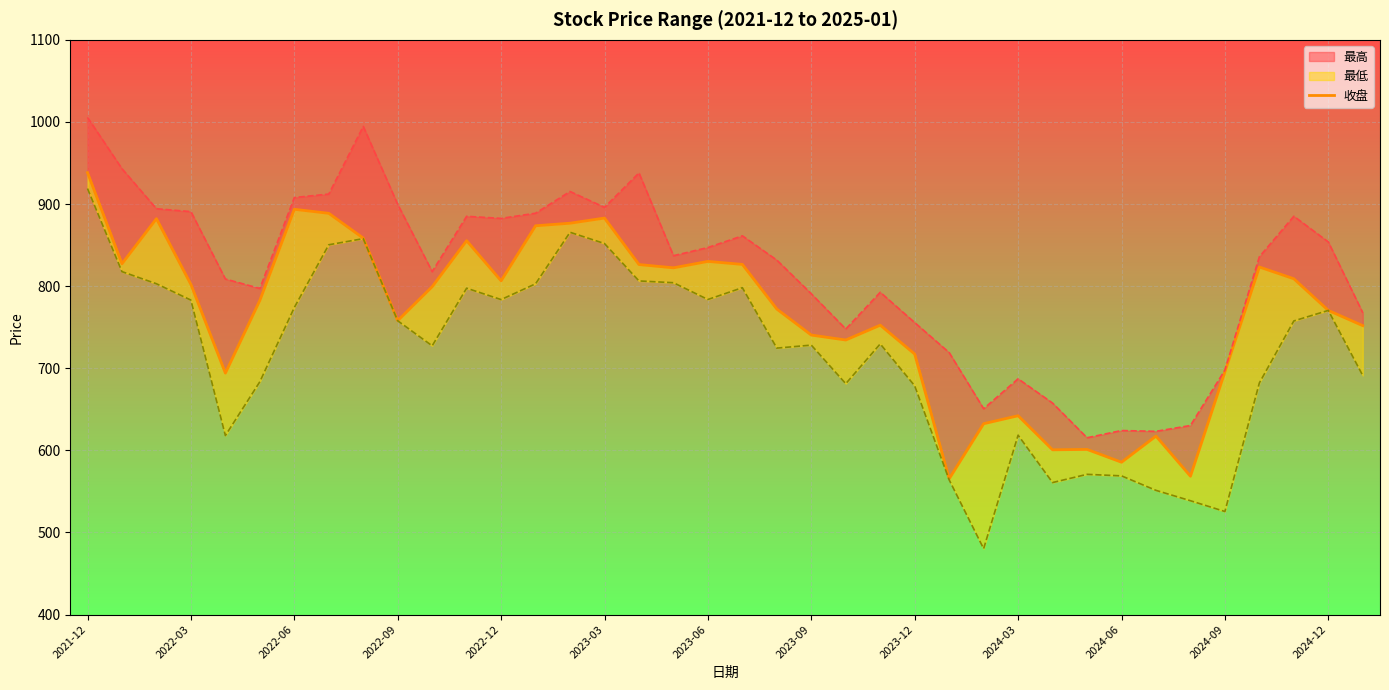

How many categories are shown in the chart?

38